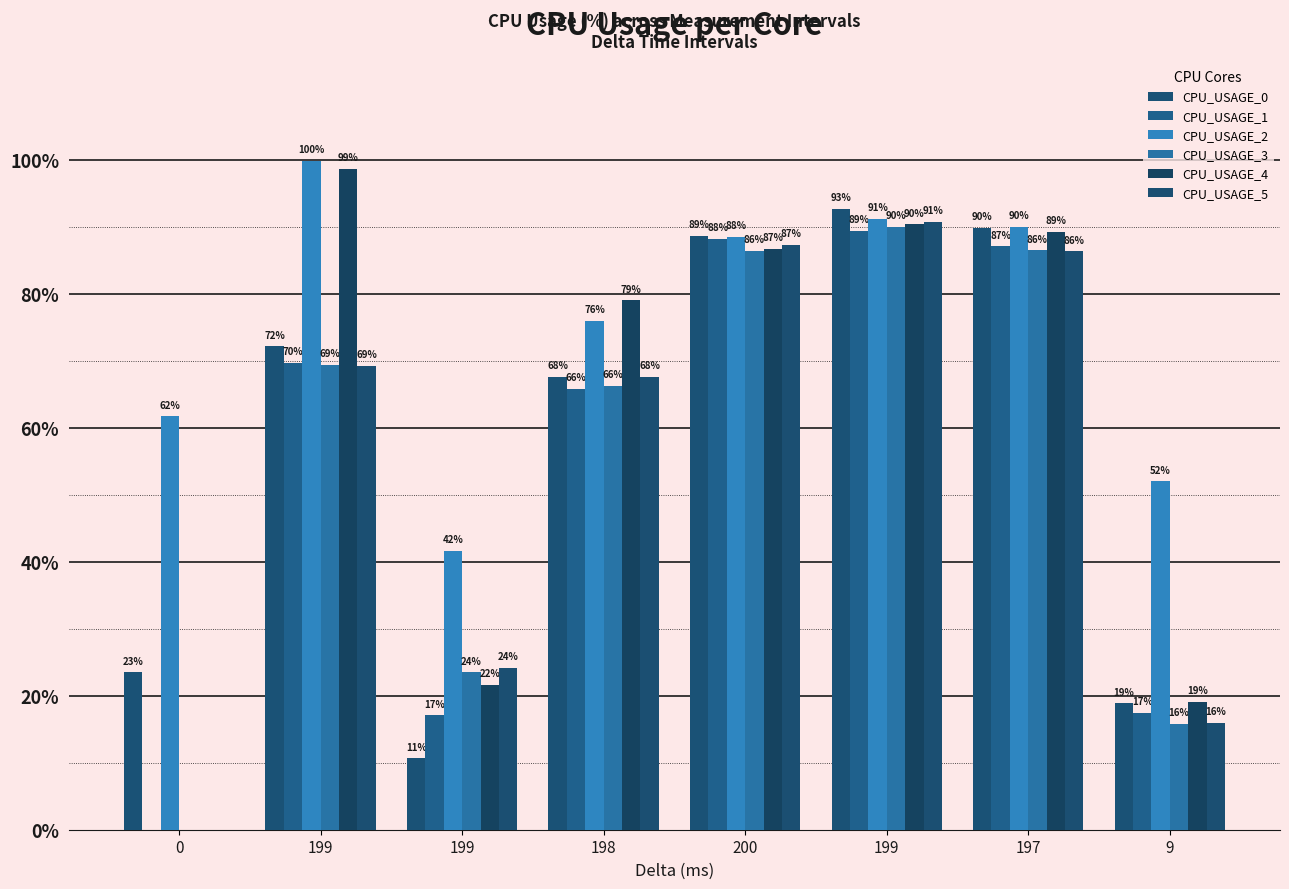

What is the highest value of the CPU_USAGE_2 series?

99.8